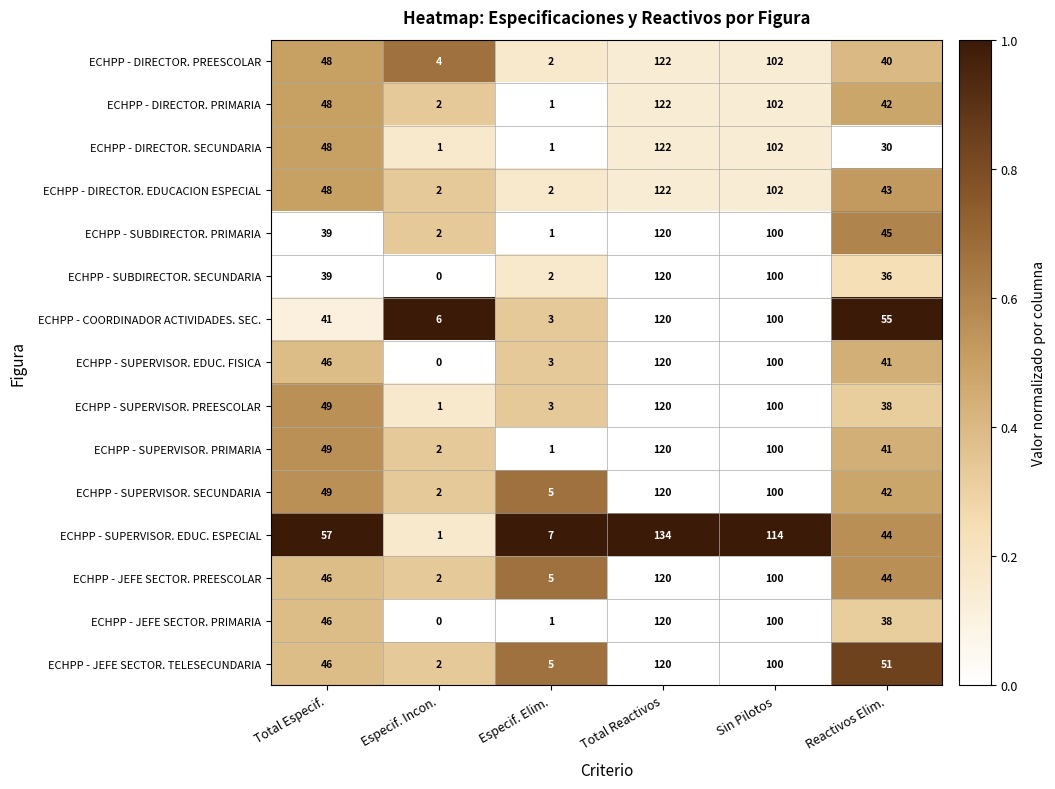

What is the sum of the ECHPP - JEFE SECTOR. TELESECUNDARIA values at Especif. Elim. and Total Especif.?

51